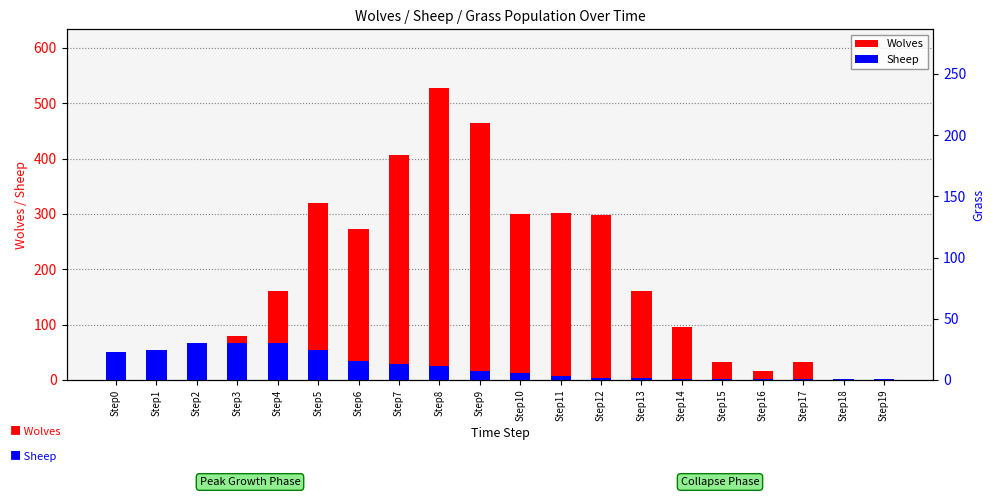

What is the difference between the Sheep values at Step3 and Step15?

65